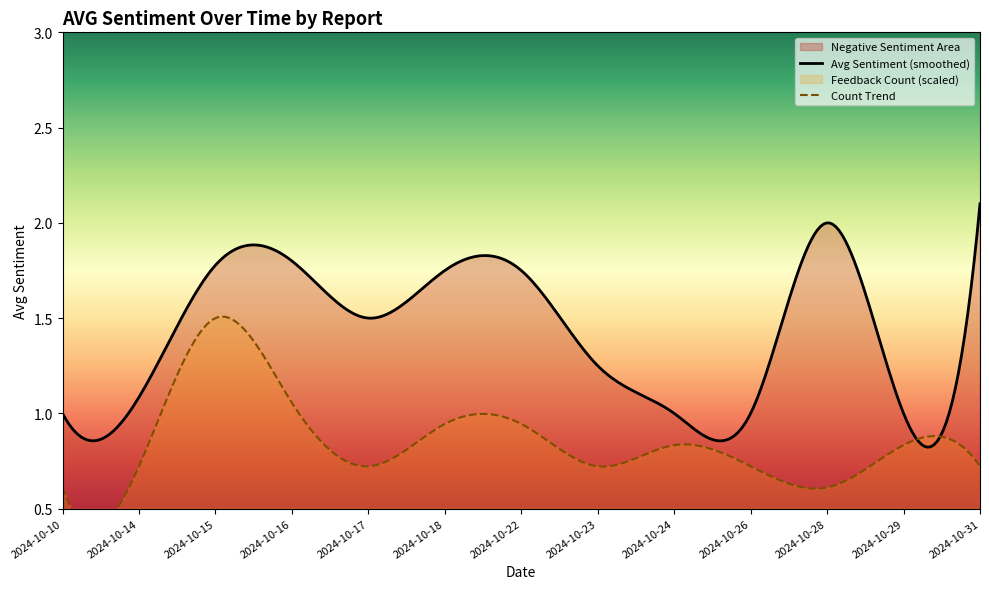

Which series has the largest total across all categories?

Avg Sentiment (smoothed)